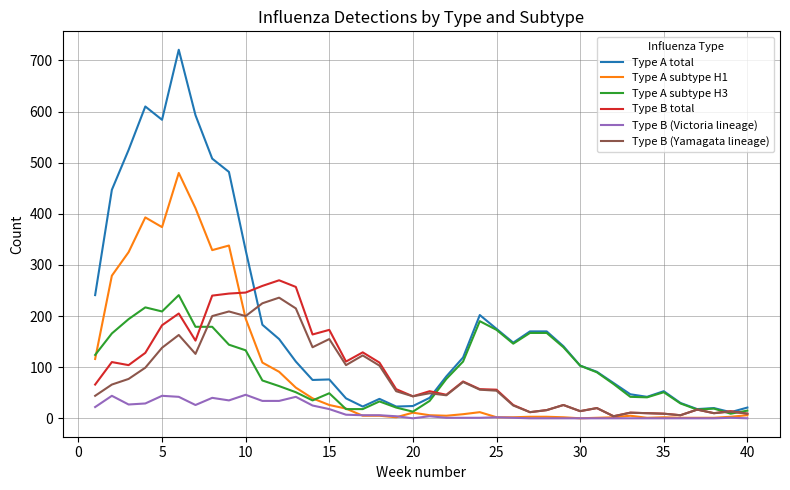

Which series has the largest total across all categories?

Type A total